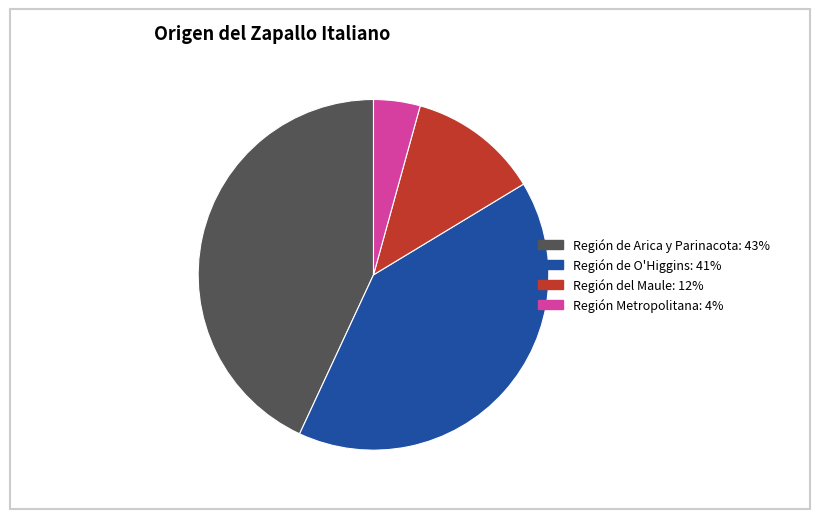

Is there a majority slice in this chart?

No